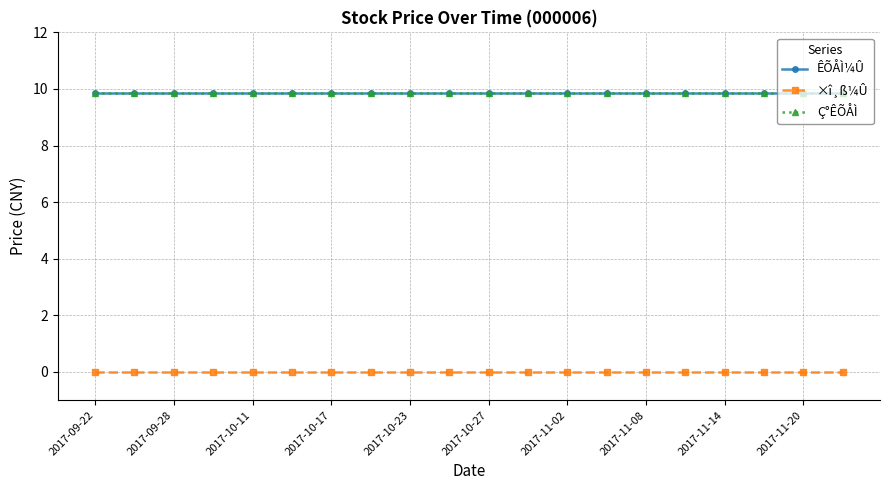

Reading right to left, what are all the values shown in this chart?

ÊÕÅÌ¼Û: 9.8	9.8	9.8	9.8	9.8	9.8	9.8	9.8	9.8	9.8	9.8	9.8	9.8	9.8	9.8	9.8	9.8	9.8	9.8	9.8
×î¸ß¼Û: 0.0	0.0	0.0	0.0	0.0	0.0	0.0	0.0	0.0	0.0	0.0	0.0	0.0	0.0	0.0	0.0	0.0	0.0	0.0	0.0
Ç°ÊÕÅÌ: 9.8	9.8	9.8	9.8	9.8	9.8	9.8	9.8	9.8	9.8	9.8	9.8	9.8	9.8	9.8	9.8	9.8	9.8	9.8	9.8